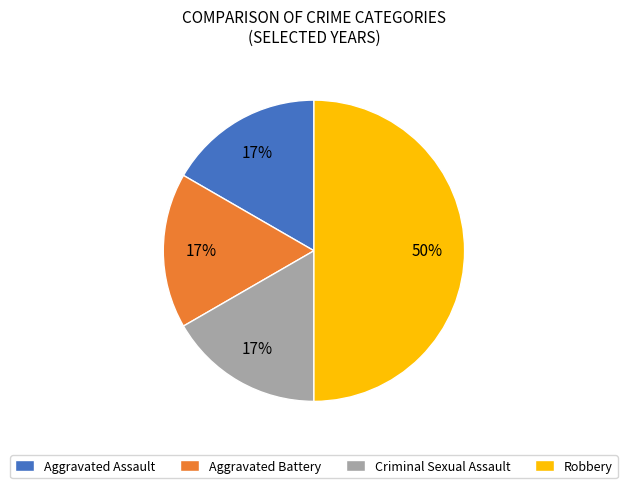

True or false: Criminal Sexual Assault accounts for 17% of the total.

True